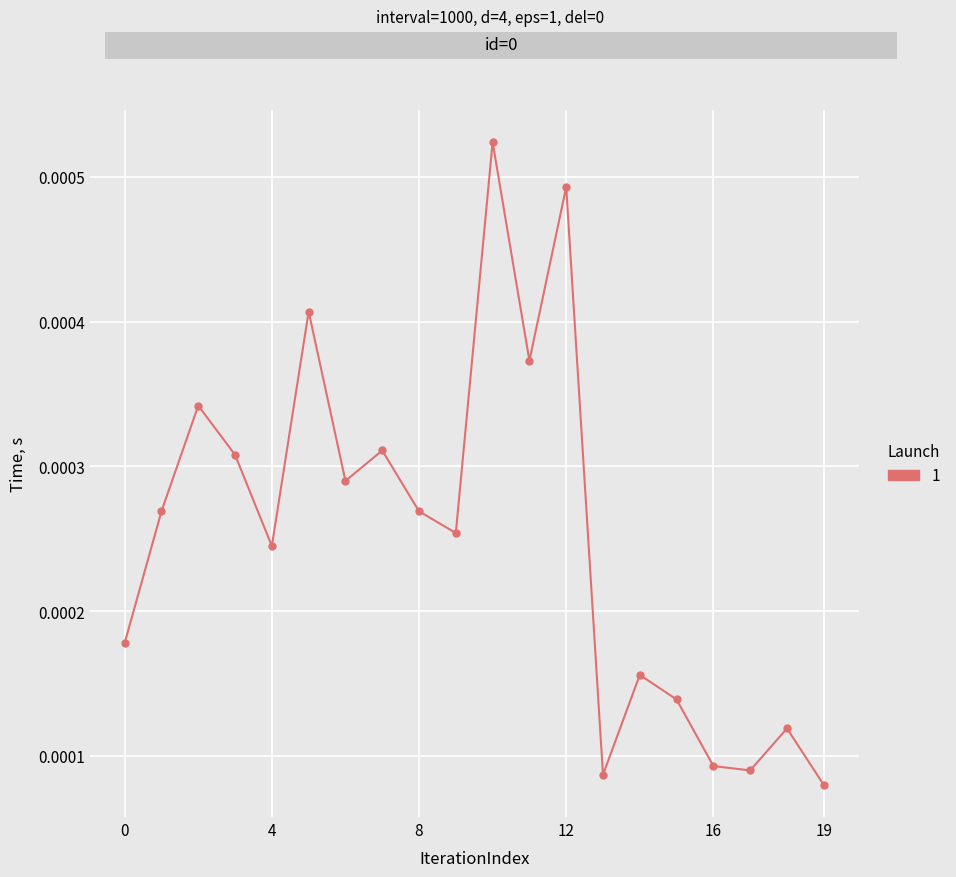

True or false: there are more than 1 points higher than both neighbors.

True